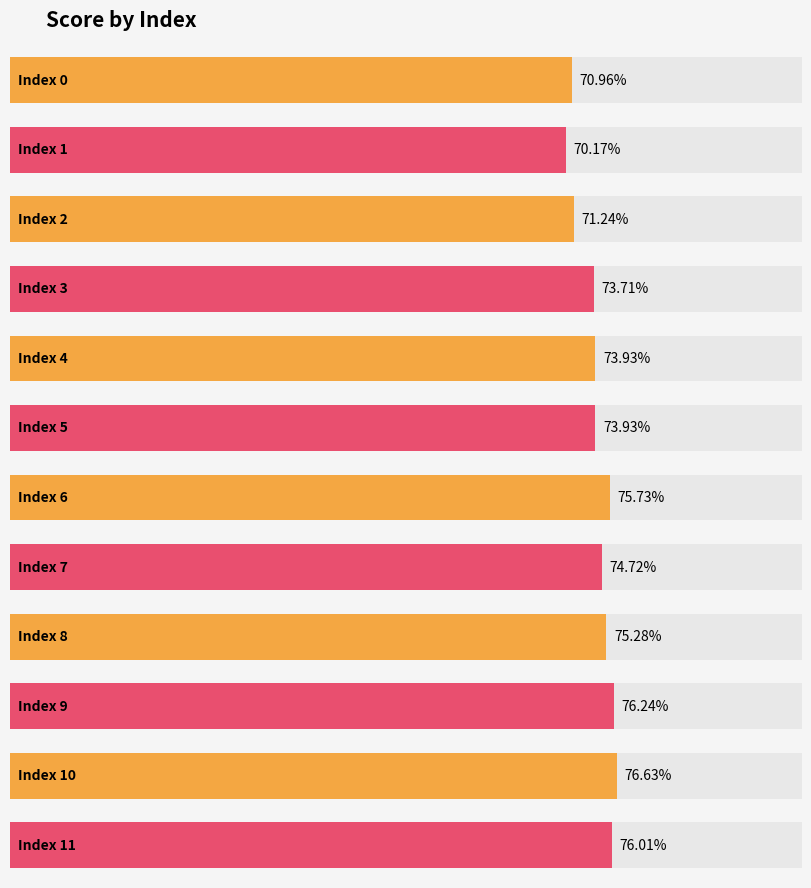

List the labels in order of value, largest first.

10, 9, 11, 6, 8, 7, 4, 5, 3, 2, 0, 1